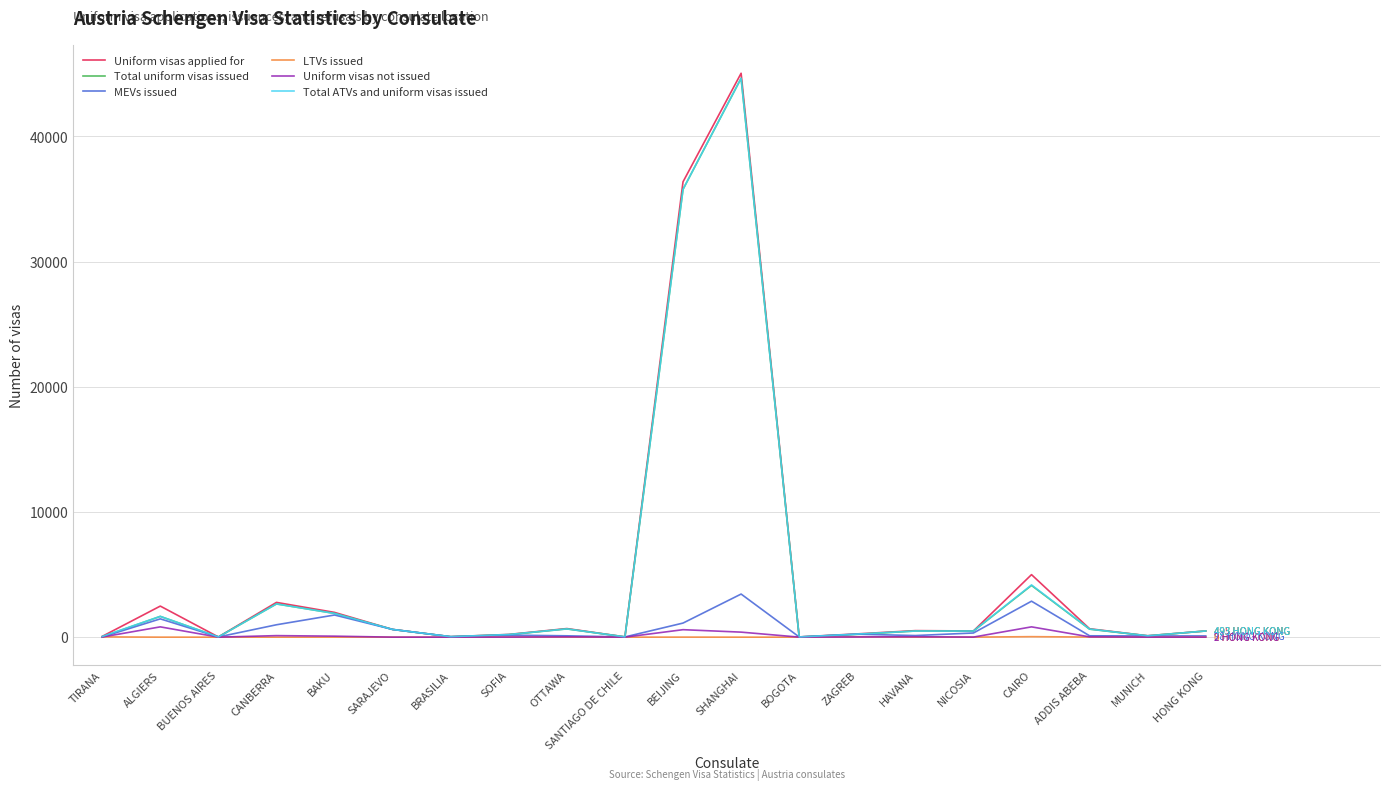

Does the chart display data point markers on the line(s)?

No